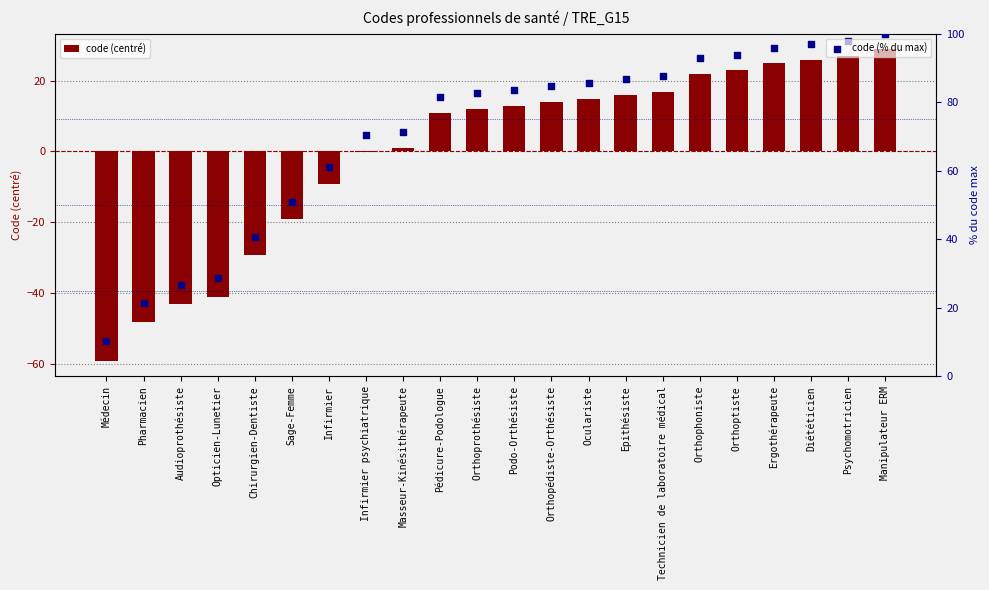

What are all the series names shown in the legend?

code (centré), code (% du max)